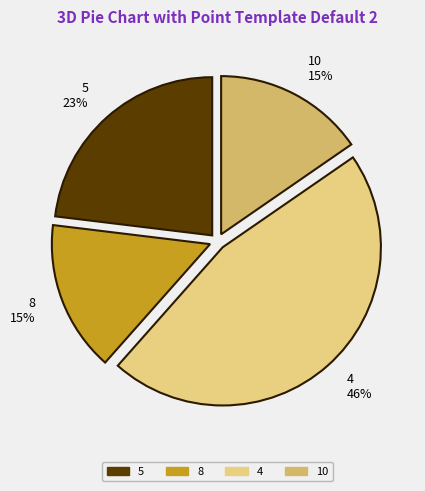

True or false: 4 accounts for 46% of the total.

True